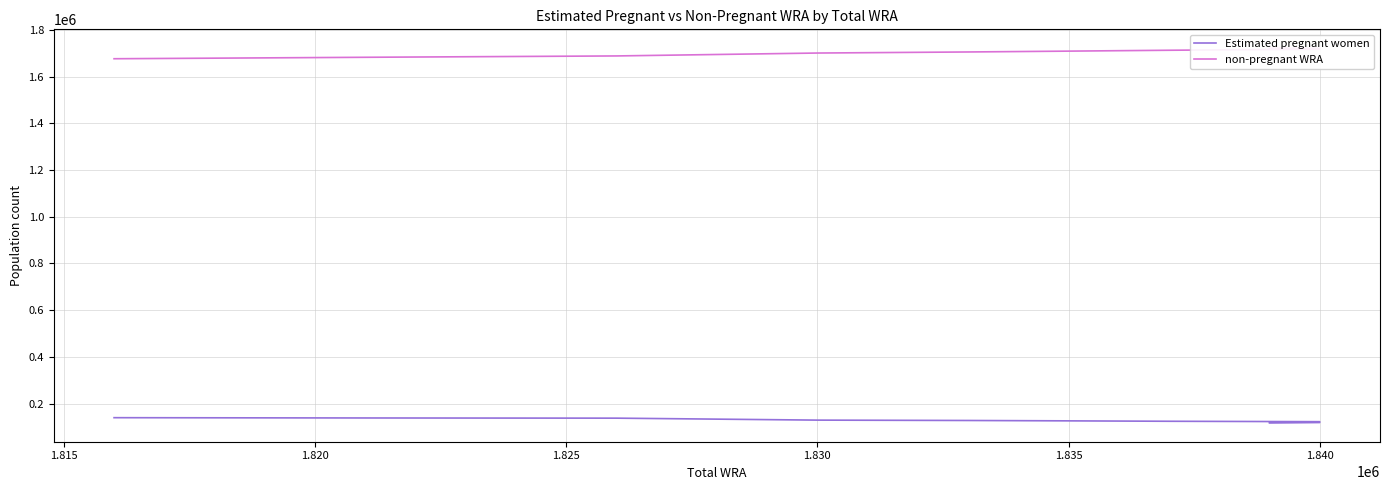

How many data points in Estimated pregnant women are less than 126145?

5